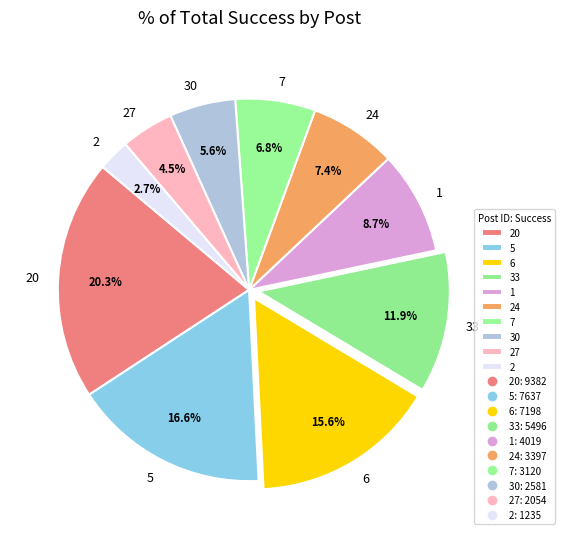

The 20 slice represents 20% of the pie. True or false?

True